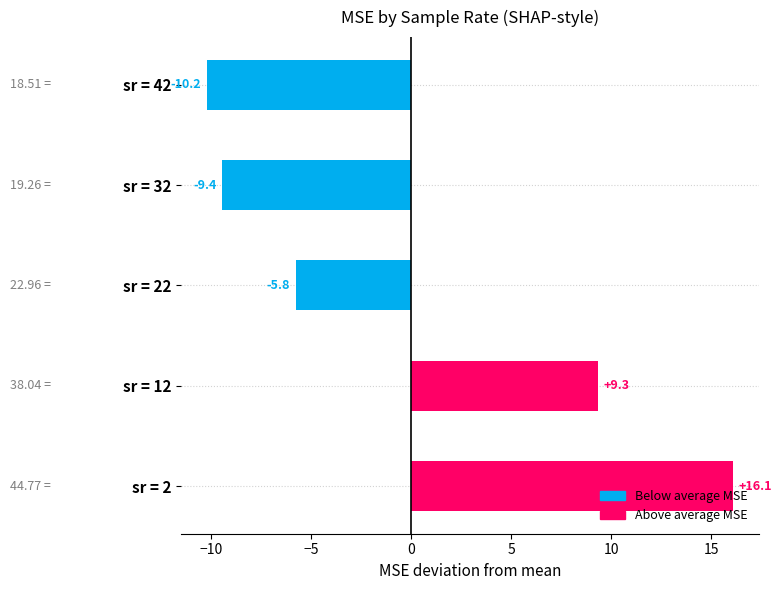

How many data points are less than -5?

3